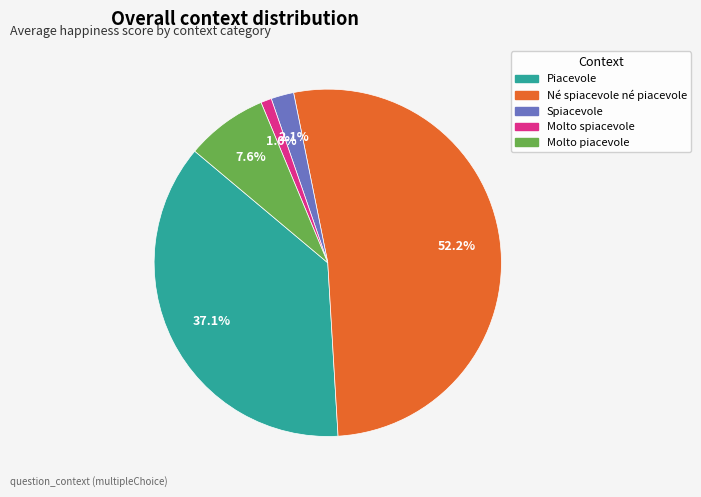

How many segments does this pie chart have?

5